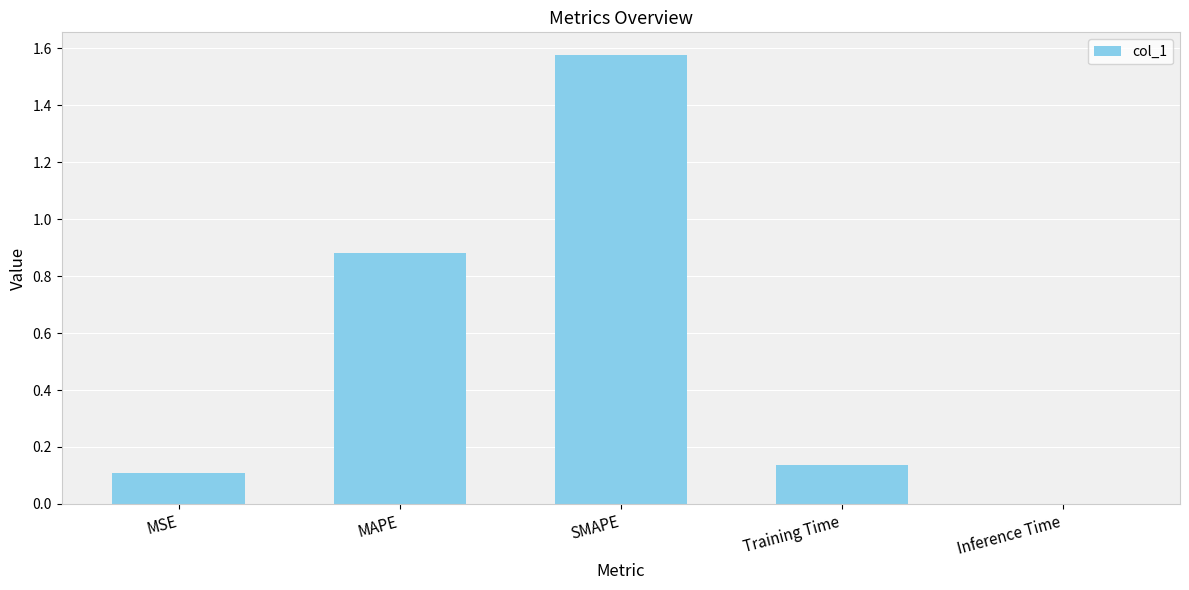

Is it true that the value at Inference Time is 0.0?

True